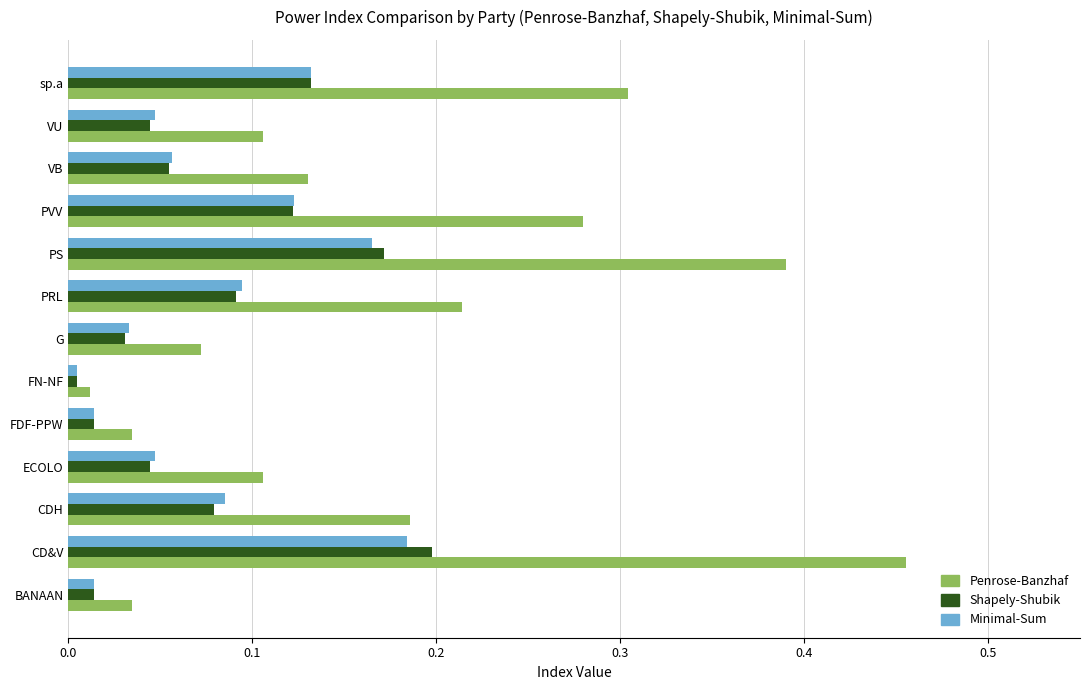

Is it true that Shapely-Shubik equals 0.2 at CD&V?

True